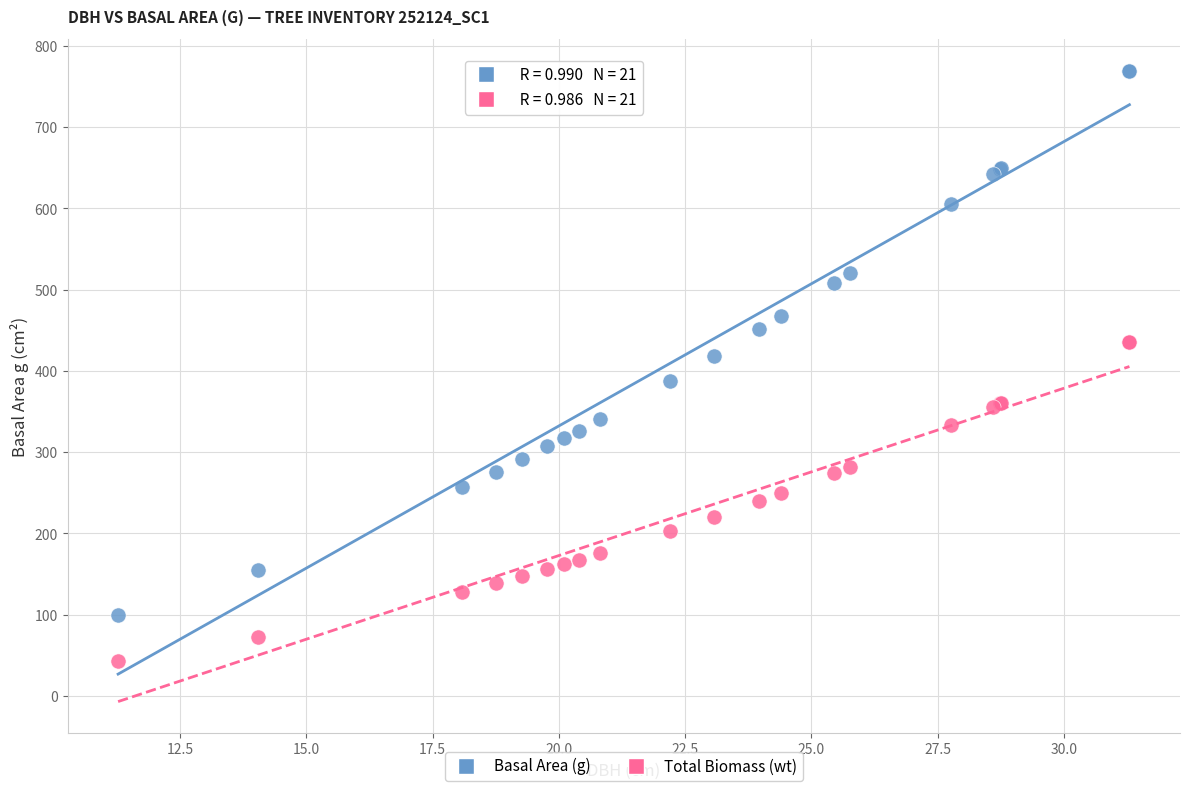

Which series has the largest Y range (max minus min)?

Basal Area (g)